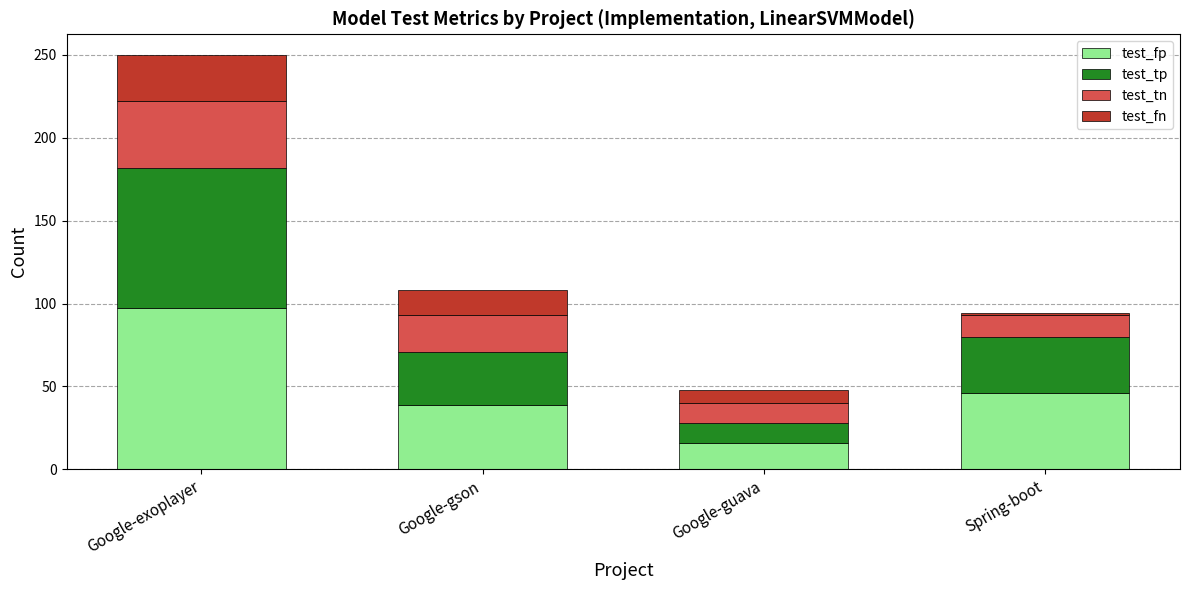

True or false: test_fp has a value of 16 at Google-gson.

False